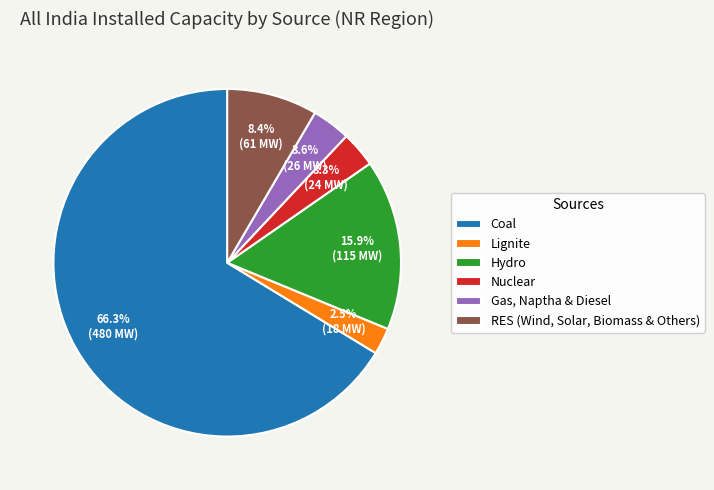

Which slice is the smallest?

Lignite